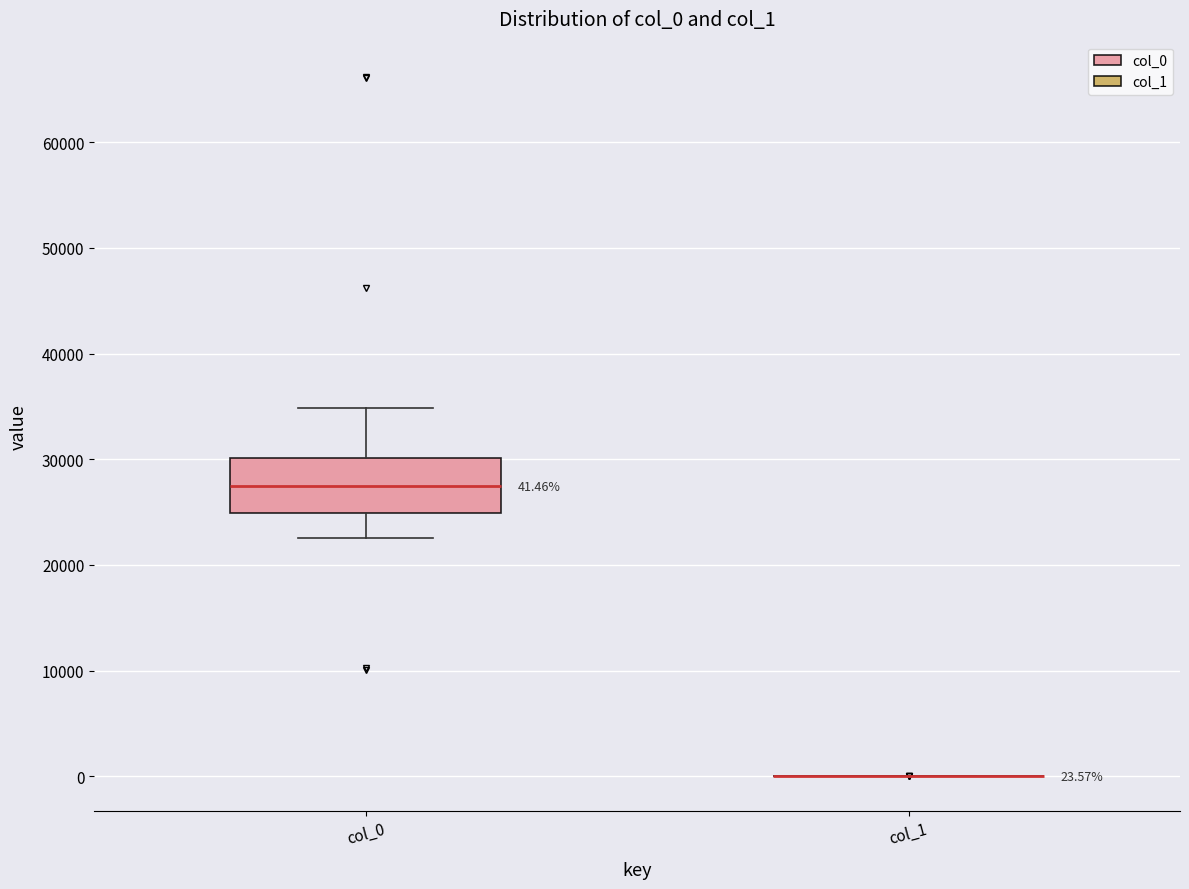

Comparing the boxes themselves (not the whiskers), which one is the tallest?

col_0